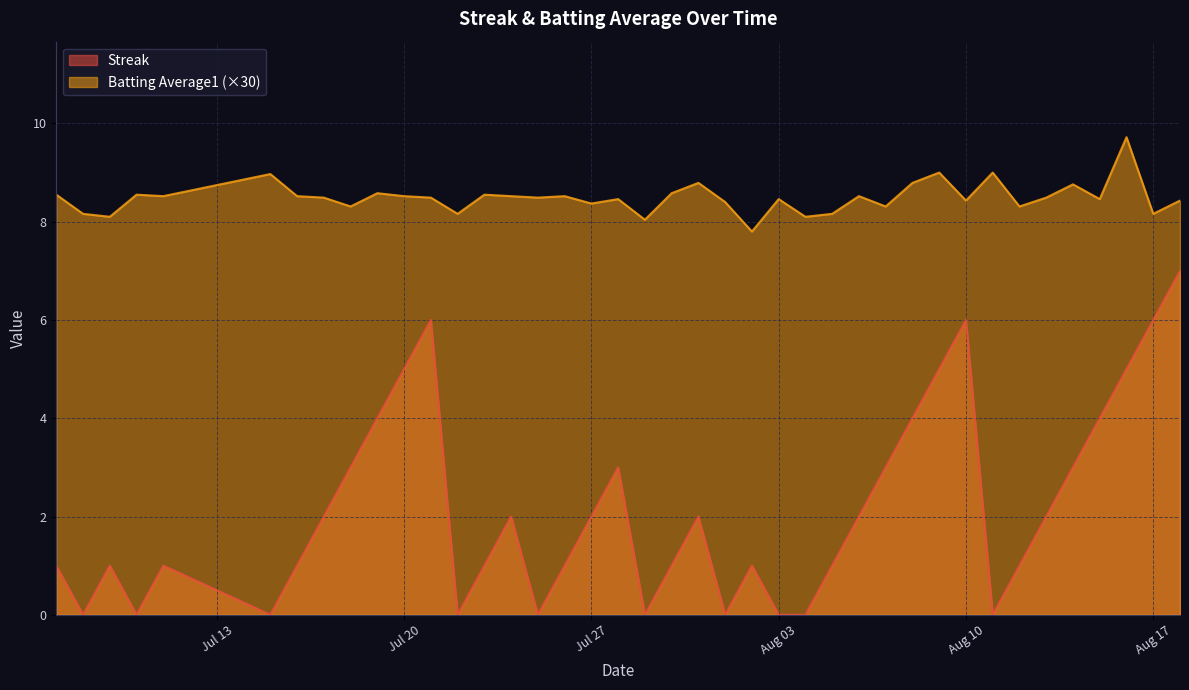

True or false: Streak and Batting Average1 intersect in this chart.

False